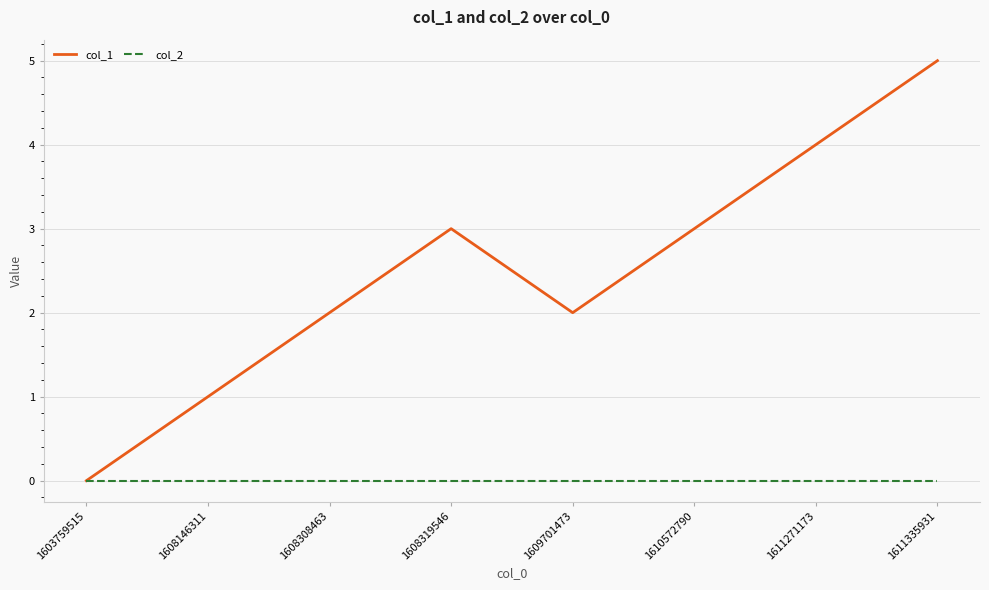

What is the total value across all series at 1608308463?

2